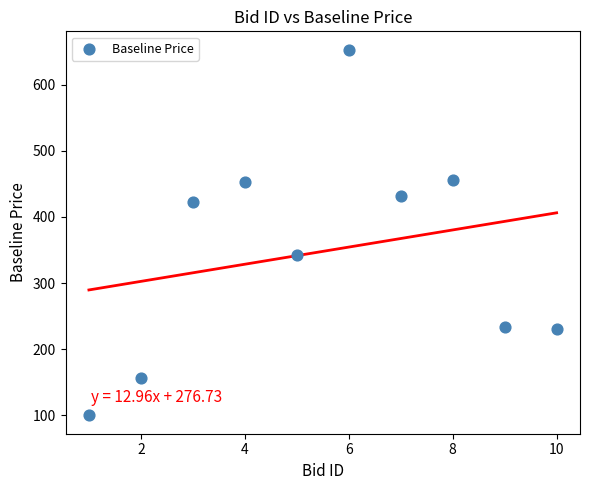

What Y value in the scatter plot is closest to 376?

342